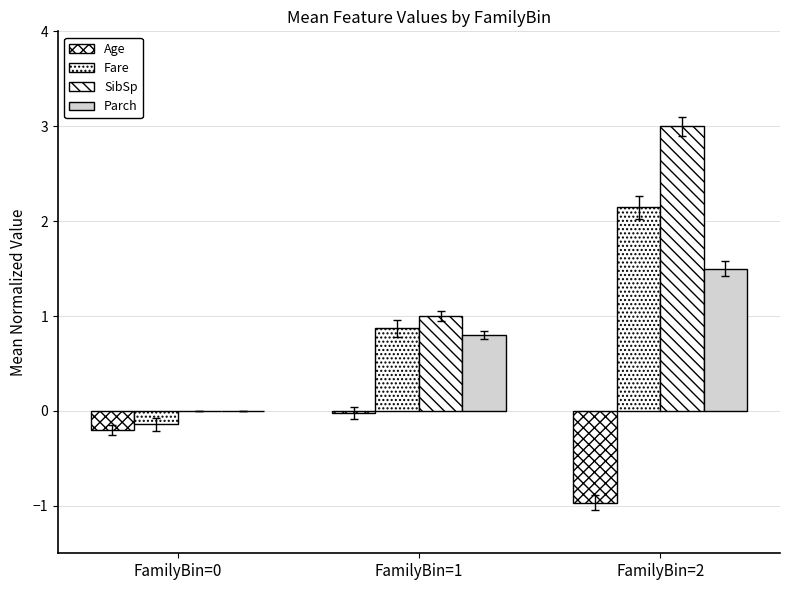

Reading right to left, transcribe all the data shown in this chart.

Age: FamilyBin=2=-1.0	FamilyBin=1=-0.0	FamilyBin=0=-0.2
Fare: FamilyBin=2=2.1	FamilyBin=1=0.9	FamilyBin=0=-0.1
SibSp: FamilyBin=2=3.0	FamilyBin=1=1.0	FamilyBin=0=0.0
Parch: FamilyBin=2=1.5	FamilyBin=1=0.8	FamilyBin=0=0.0